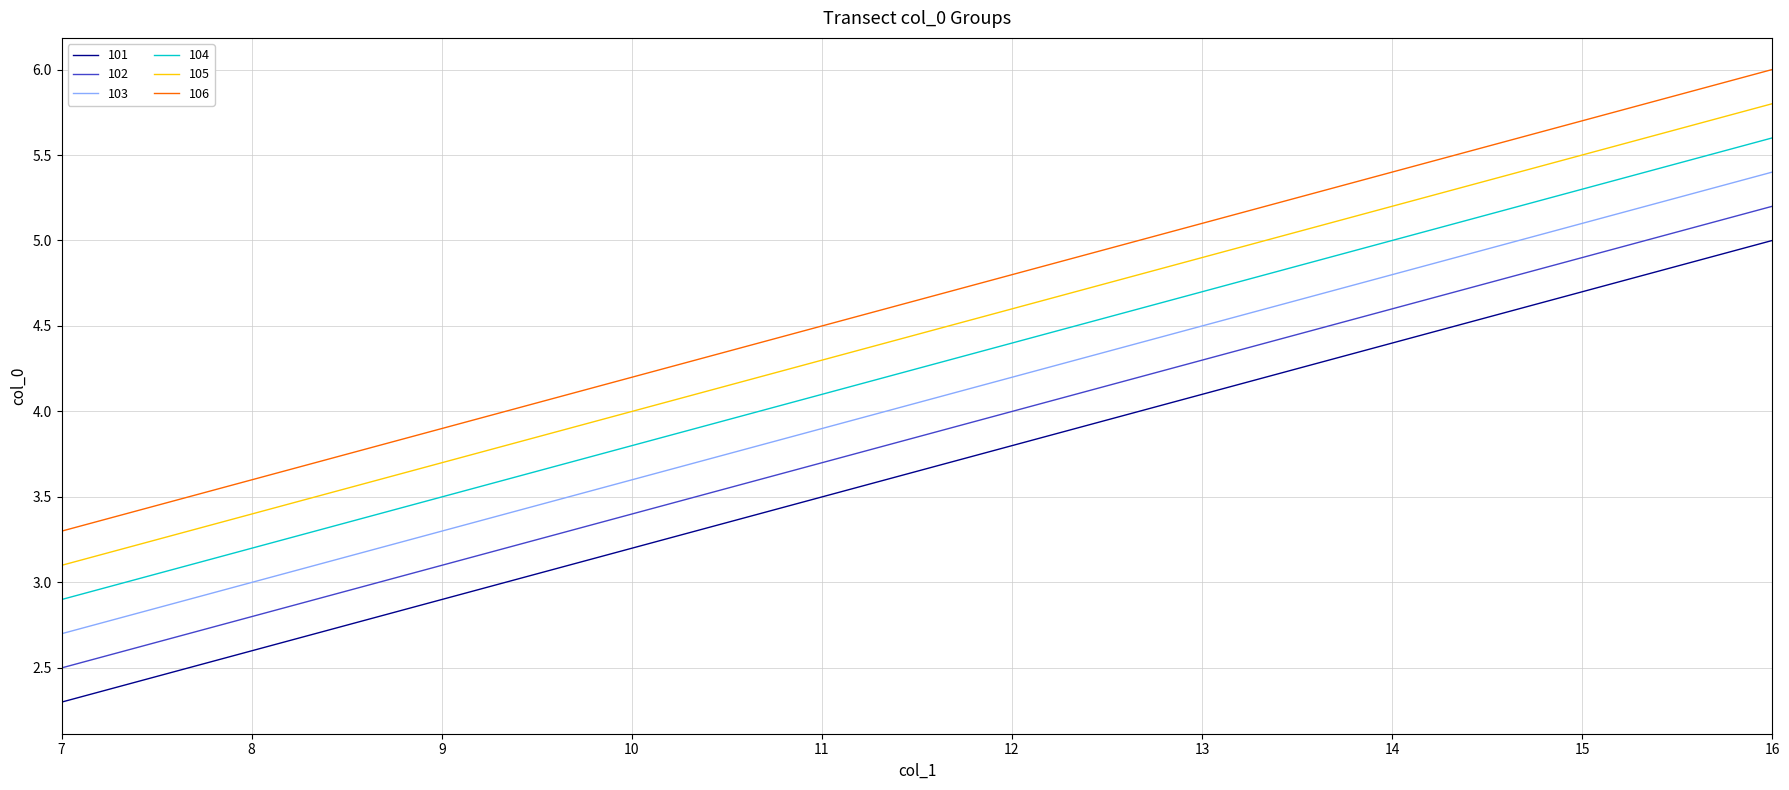

What is the total value across all series at 8?

18.6